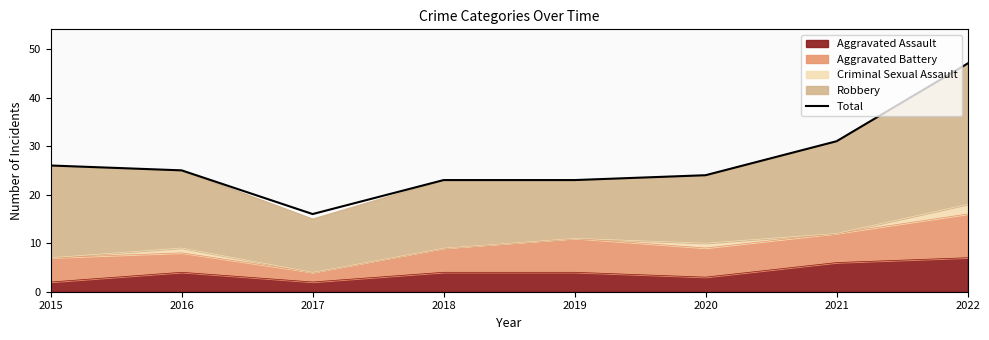

How many values exceed 25?

3